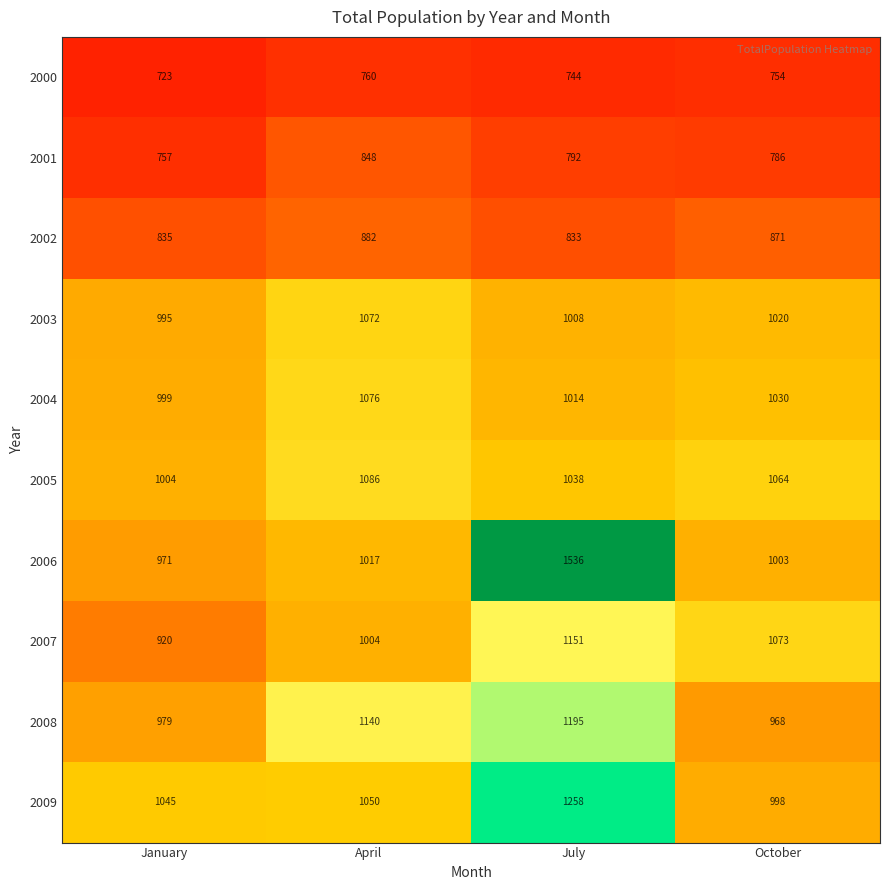

Which series changed the most between January and October?

2007